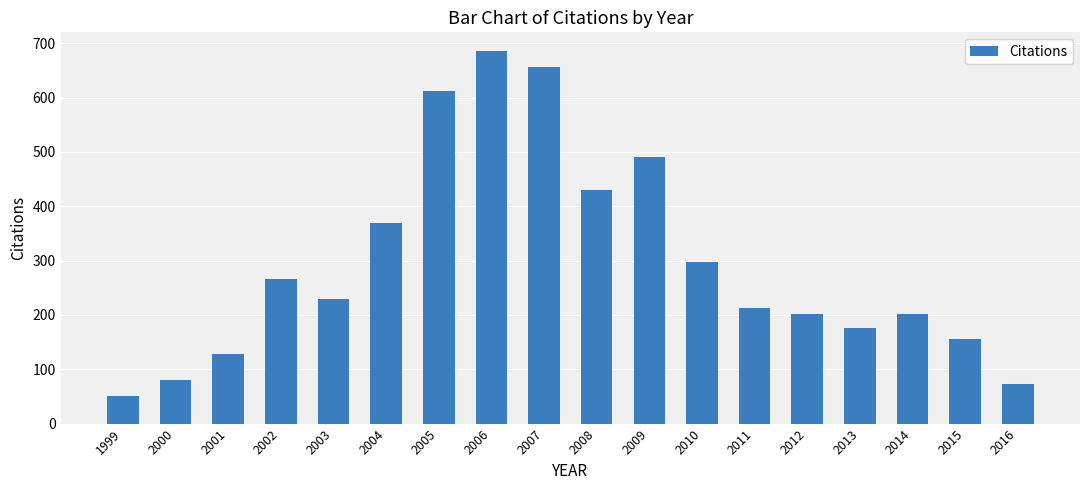

Reading right to left, what are all the values shown in this chart?

72	155	202	176	202	212	298	490	430	657	686	613	370	229	267	129	81	50